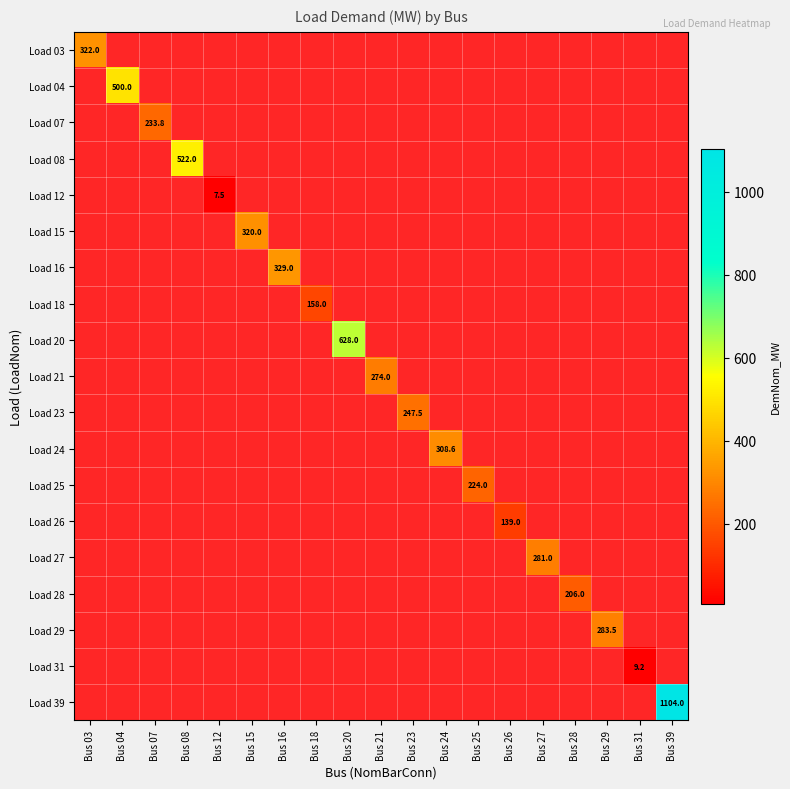

Which has a higher value, Bus 23 or Bus 24?

Bus 24